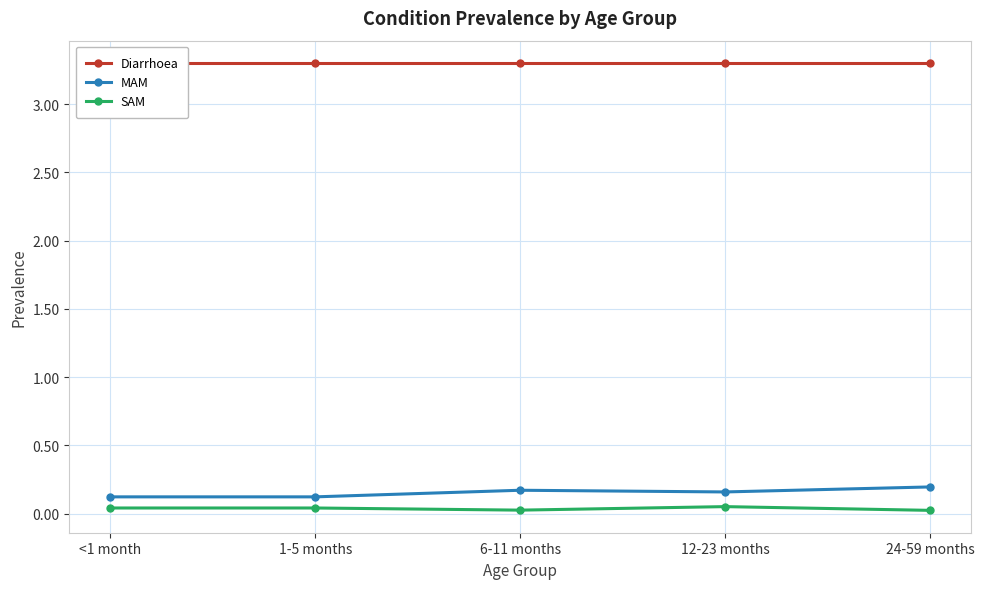

What is the label of the 3rd point from the right?

6-11 months